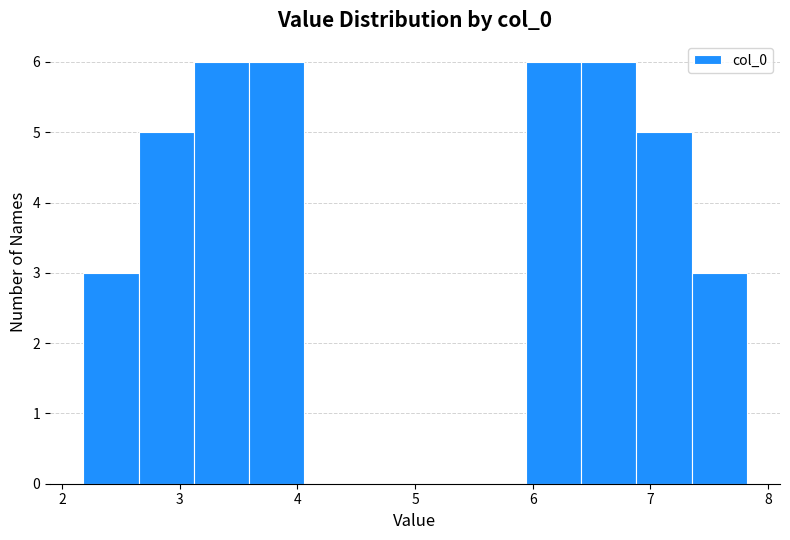

How tall is the bar that spans 6.4 to 6.9 on the x-axis? Neither the bar edges nor the heights are printed on the chart, so give them approximately, as read against the axes.

6